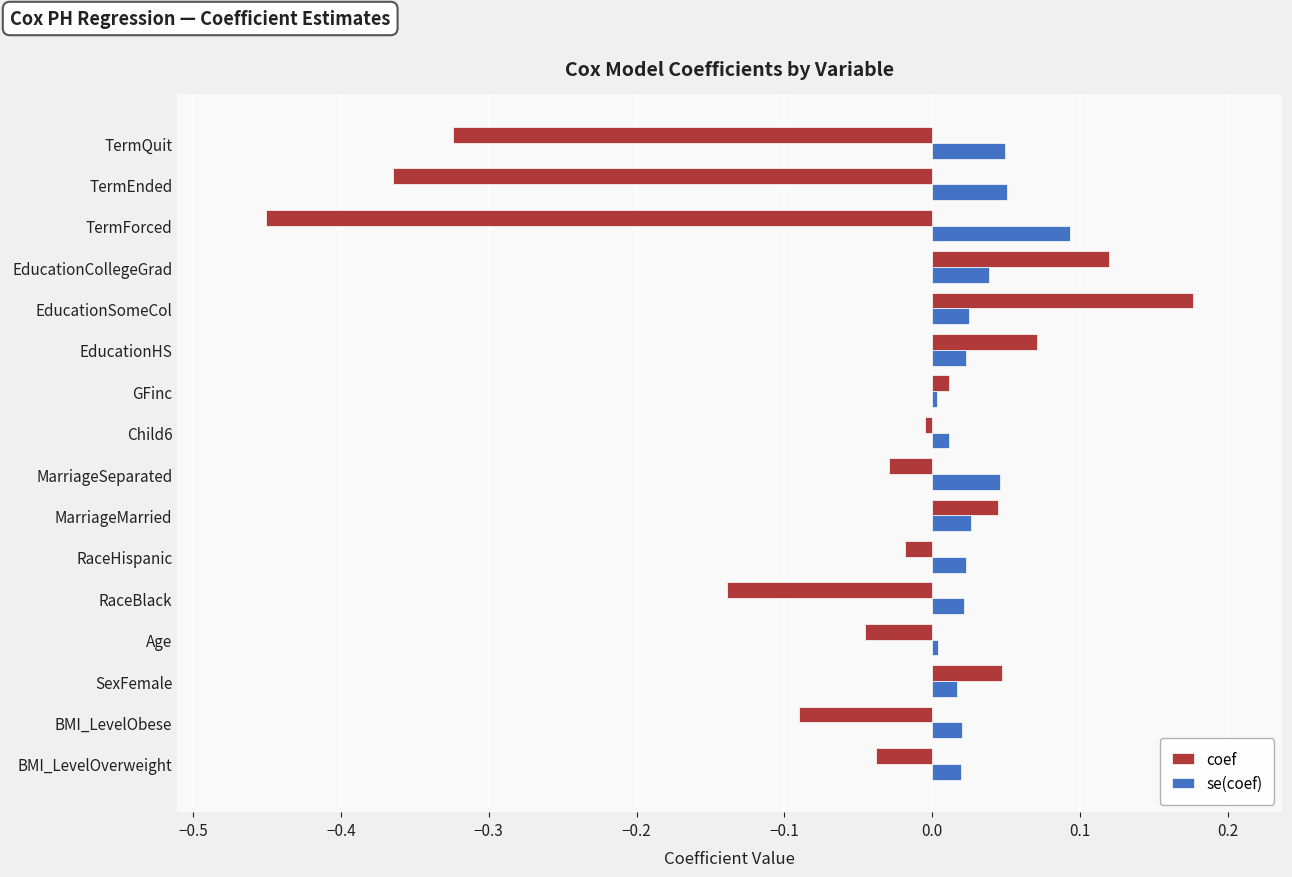

Rank the series by their maximum value, from highest to lowest.

coef, se(coef)